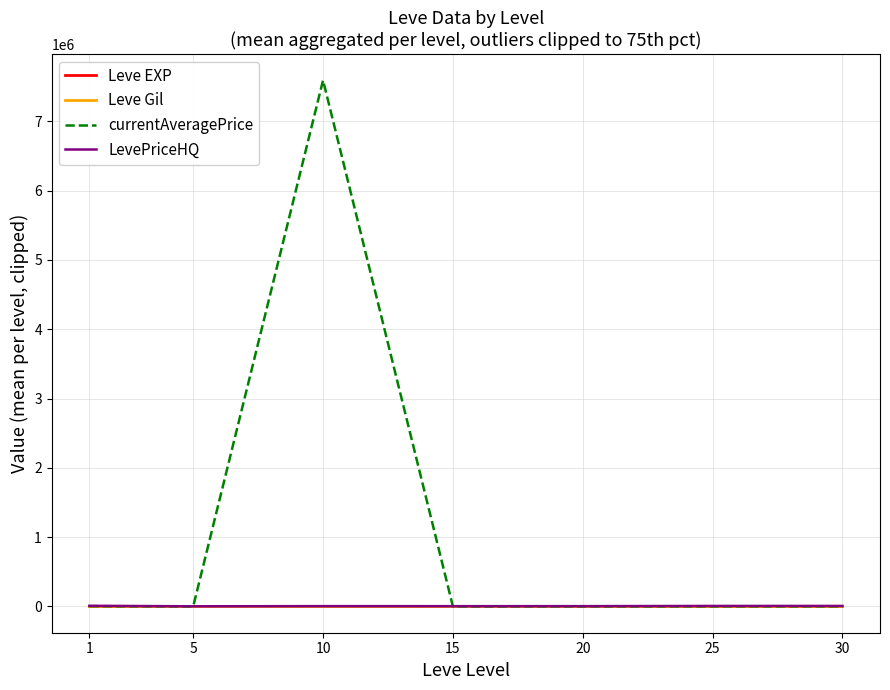

What is the sum of the Leve EXP values at 25 and 20?

45.7